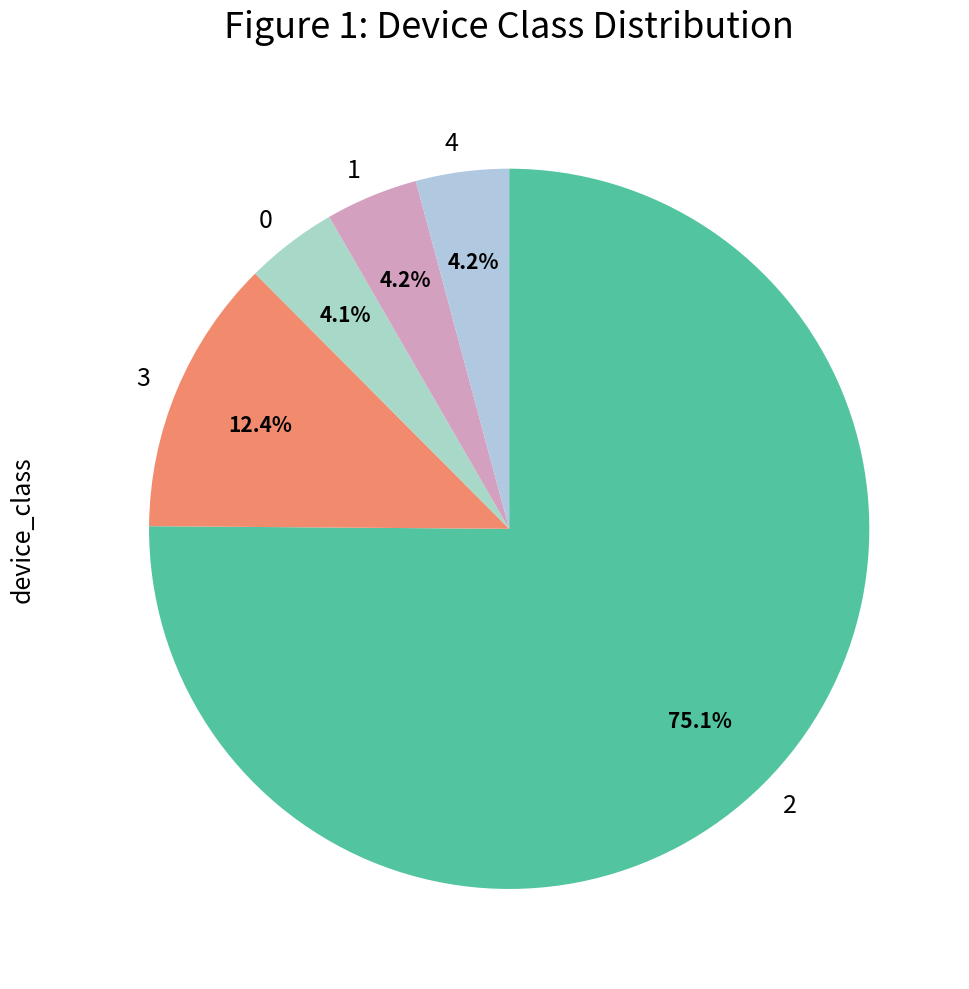

Which category accounts for the majority?

2